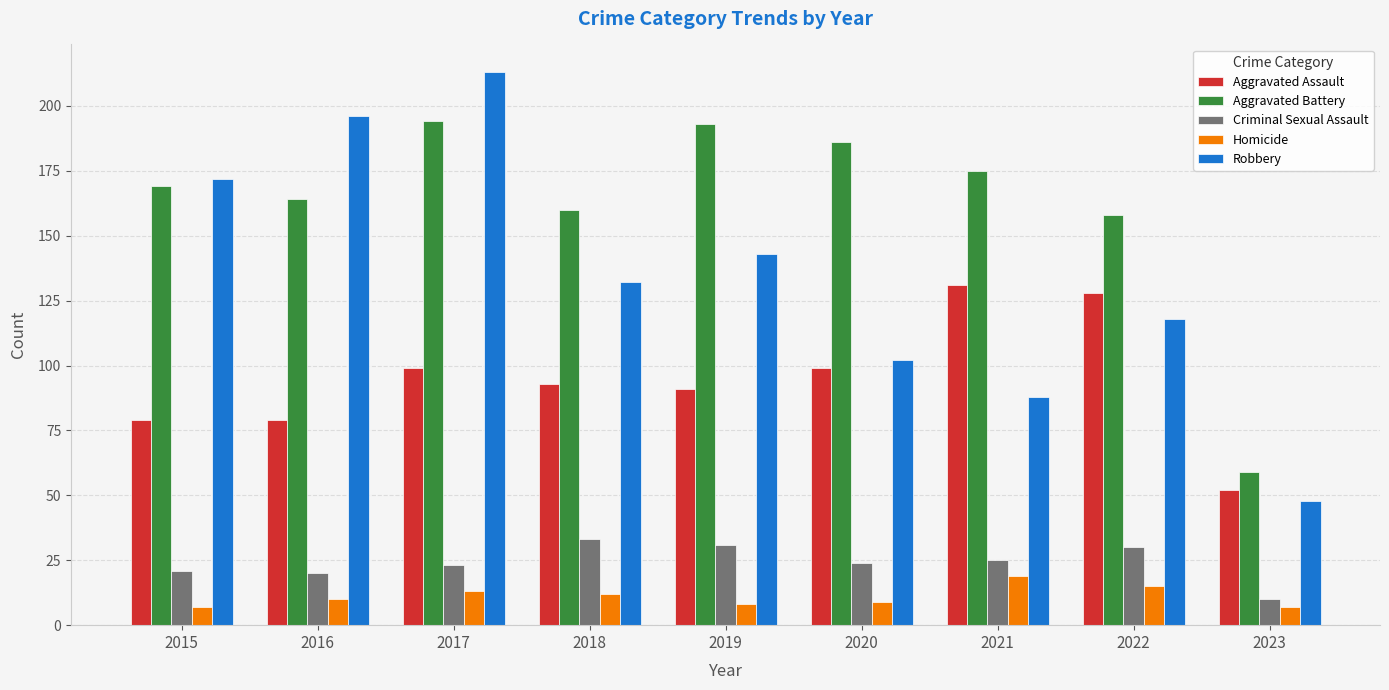

What is the difference between the second highest and minimum values in the Criminal Sexual Assault series?

21